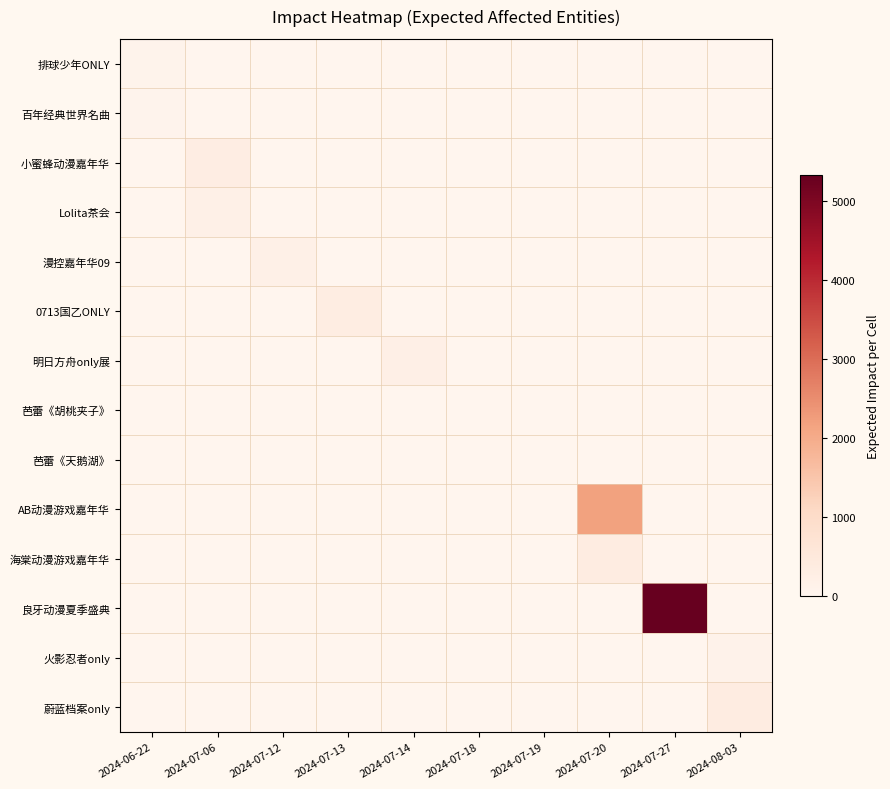

Which category has the lowest value across all series?

2024-07-06